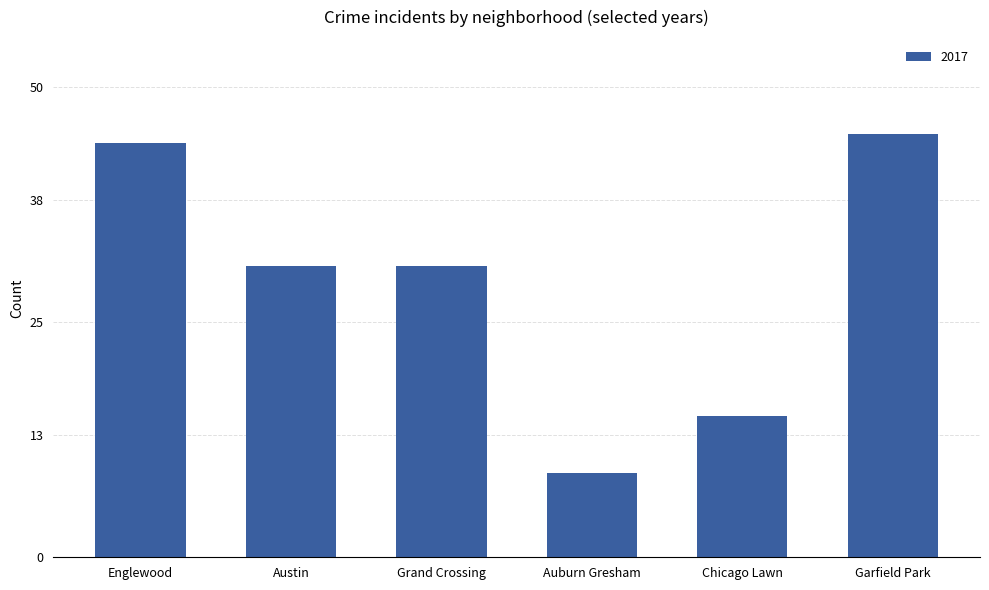

Reading left to right, list all the values displayed in this chart.

Englewood=44	Austin=31	Grand Crossing=31	Auburn Gresham=9	Chicago Lawn=15	Garfield Park=45